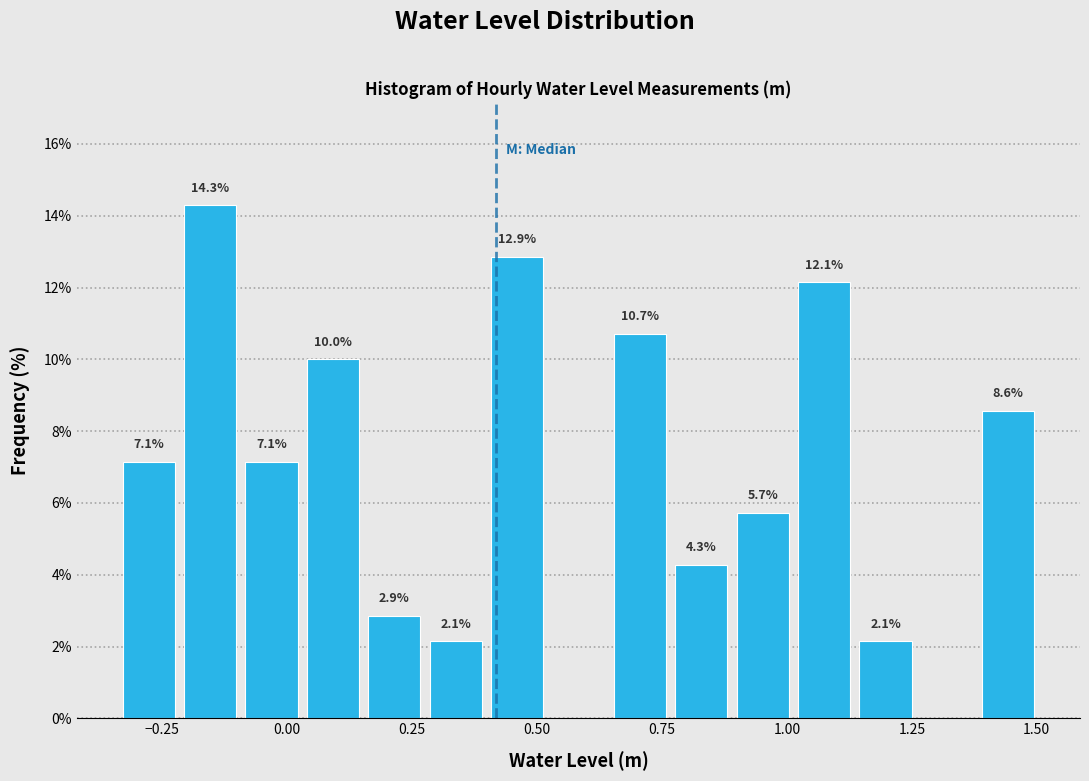

Around what value on the x-axis is the tallest bar? Give the approximate position of its centre, as read against the axis.

-0.15